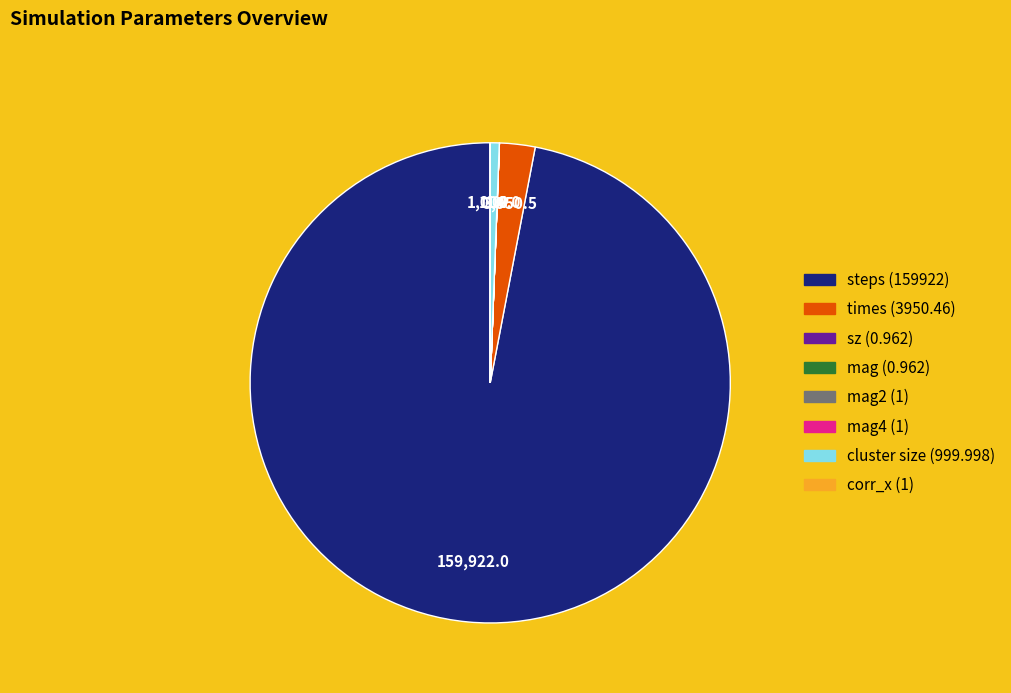

Which category has the biggest portion of the pie?

steps (159922)